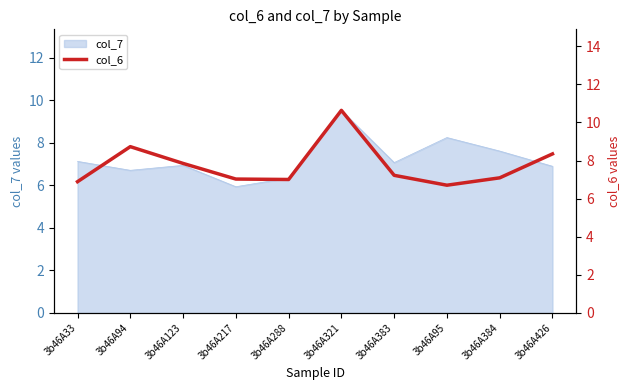

The col_7 series shows 10.7 at 3b46A94. True or false?

False